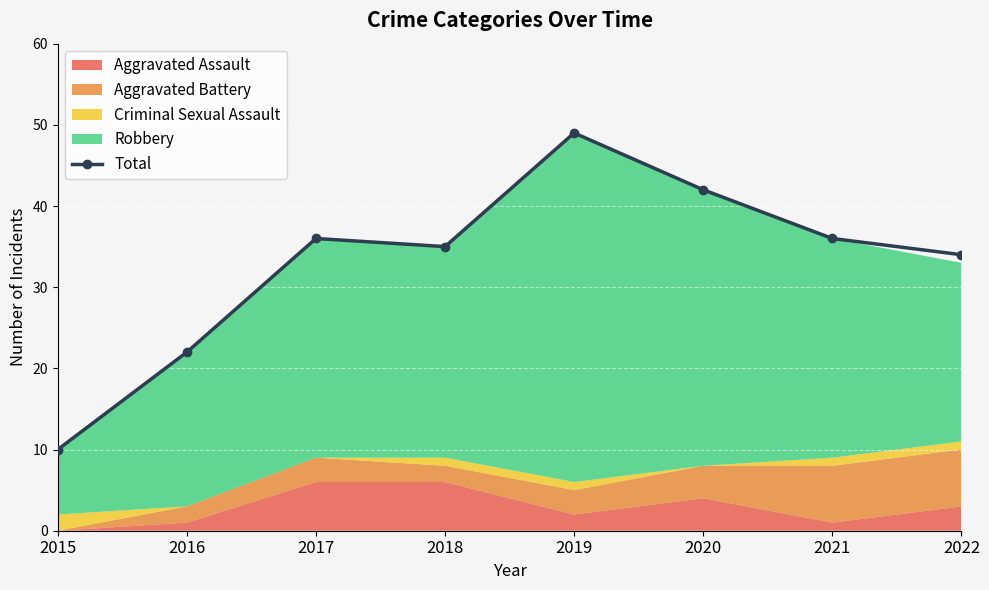

True or false: the data has more than 0 interior local peaks.

True